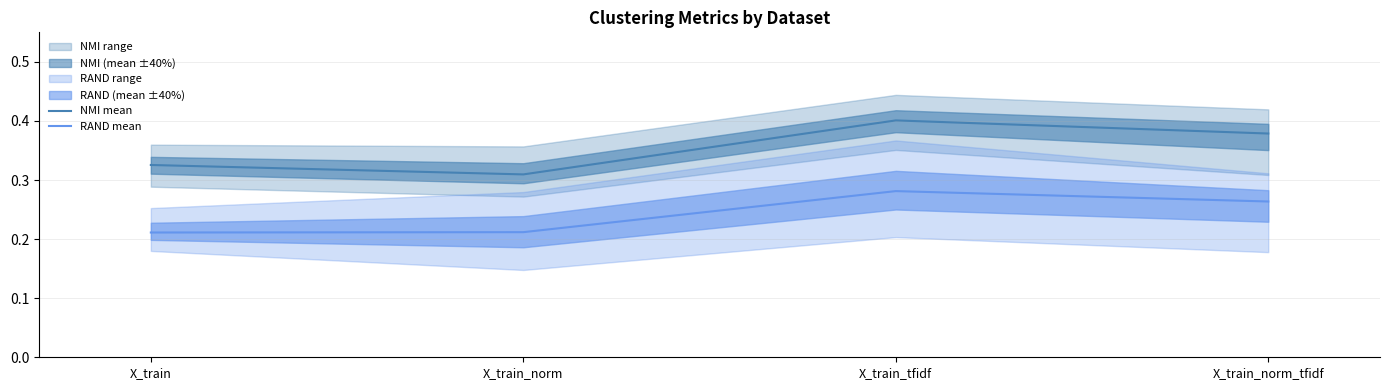

How many interior local peaks does the RAND mean series have?

1